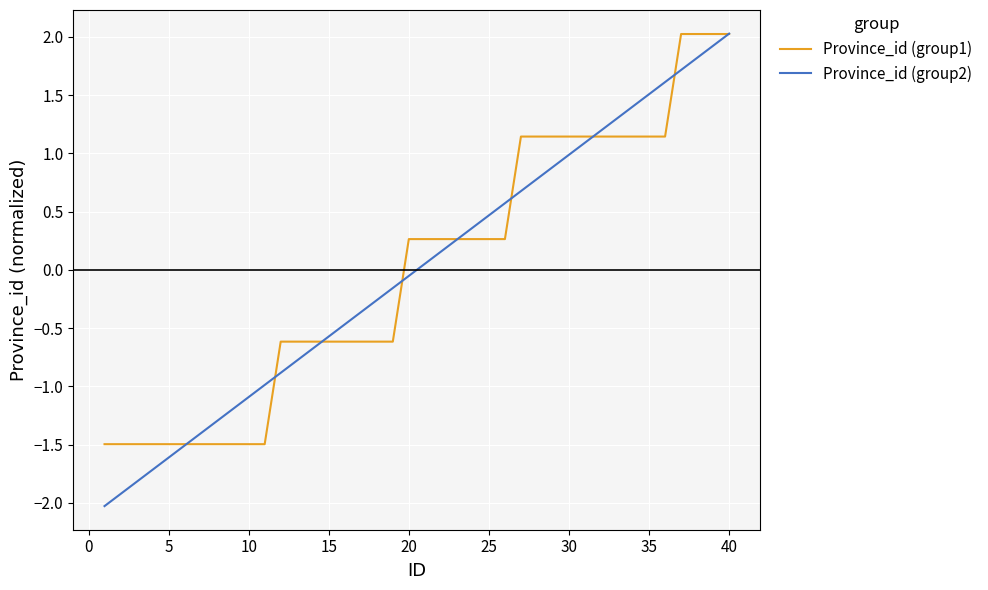

What is the maximum value for Province_id (group2)?

2.0